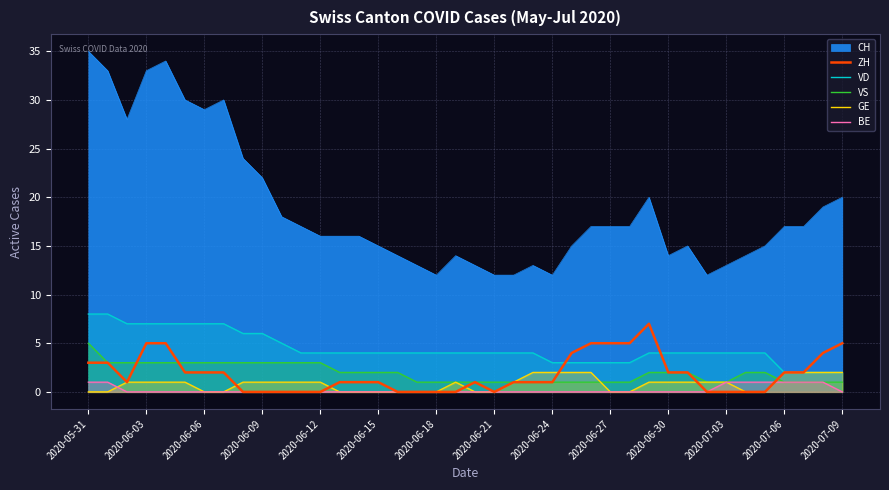

How many data points in VD are above 4?

11